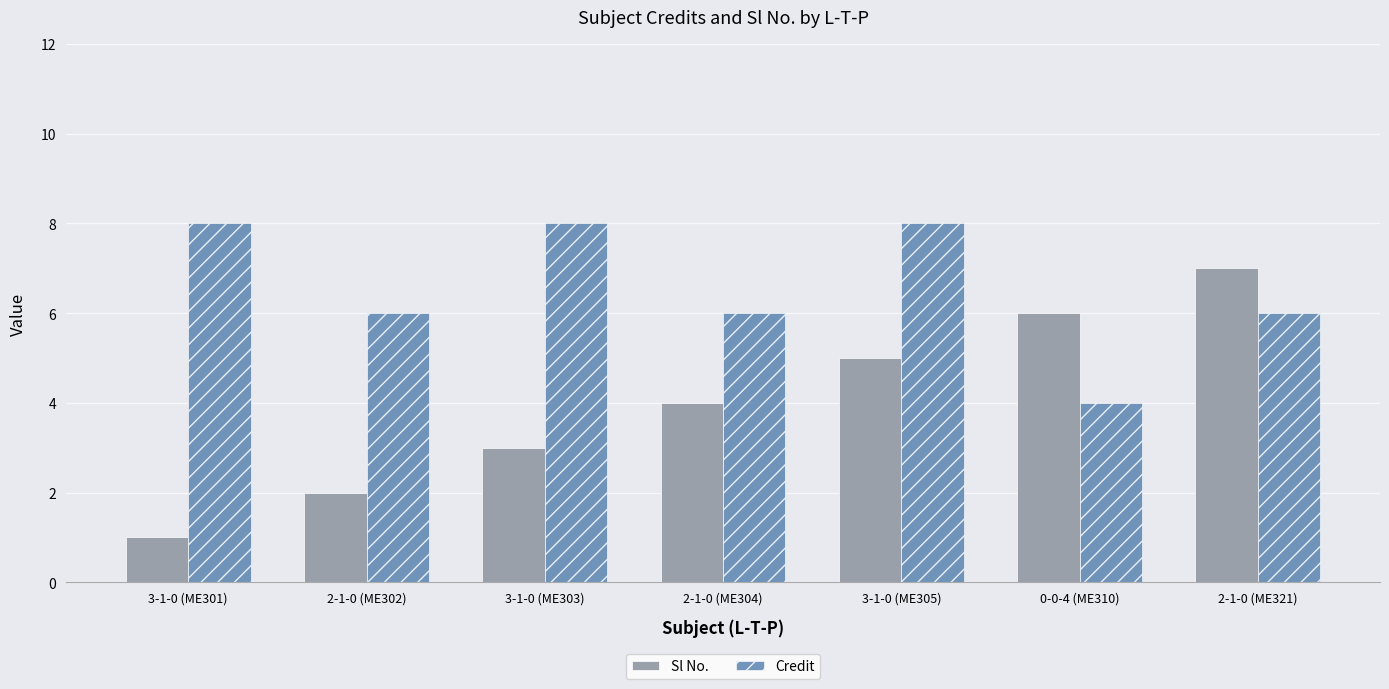

Reading left to right, list all the values displayed in this chart.

Sl No.: 3-1-0 (ME301)=1	2-1-0 (ME302)=2	3-1-0 (ME303)=3	2-1-0 (ME304)=4	3-1-0 (ME305)=5	0-0-4 (ME310)=6	2-1-0 (ME321)=7
Credit: 3-1-0 (ME301)=8	2-1-0 (ME302)=6	3-1-0 (ME303)=8	2-1-0 (ME304)=6	3-1-0 (ME305)=8	0-0-4 (ME310)=4	2-1-0 (ME321)=6